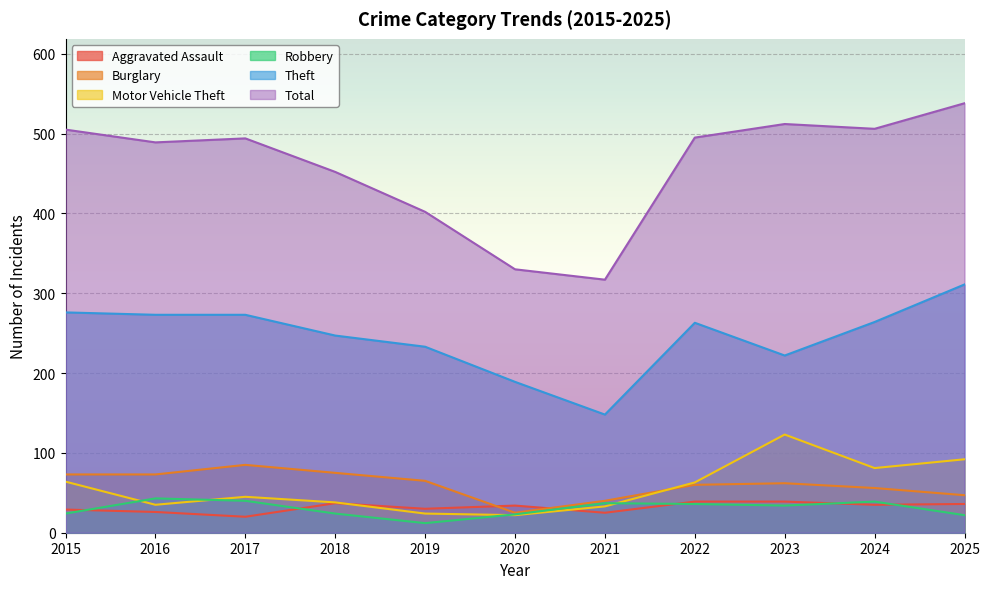

Between 2018 and 2023, which series saw the biggest shift?

Motor Vehicle Theft